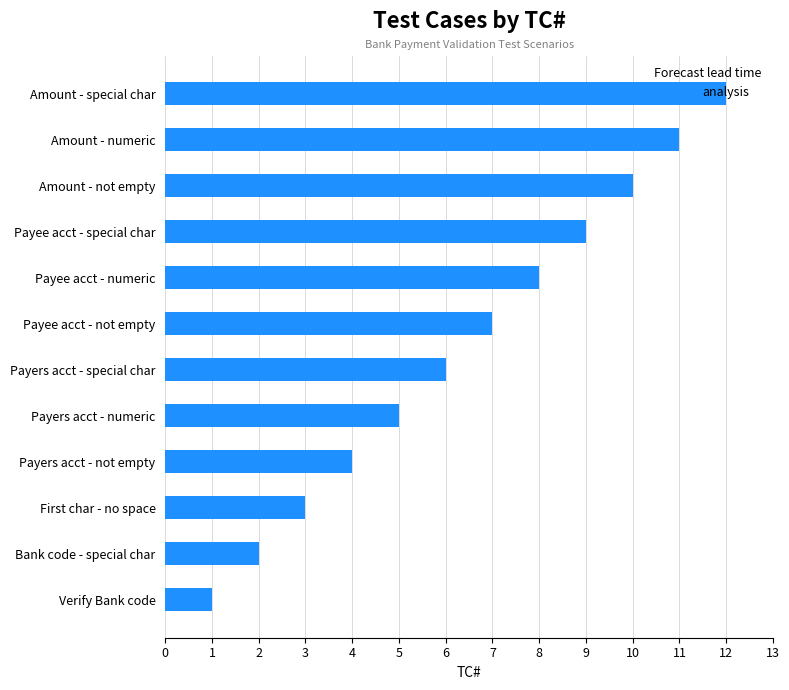

The value at First char - no space is 4. True or false?

False